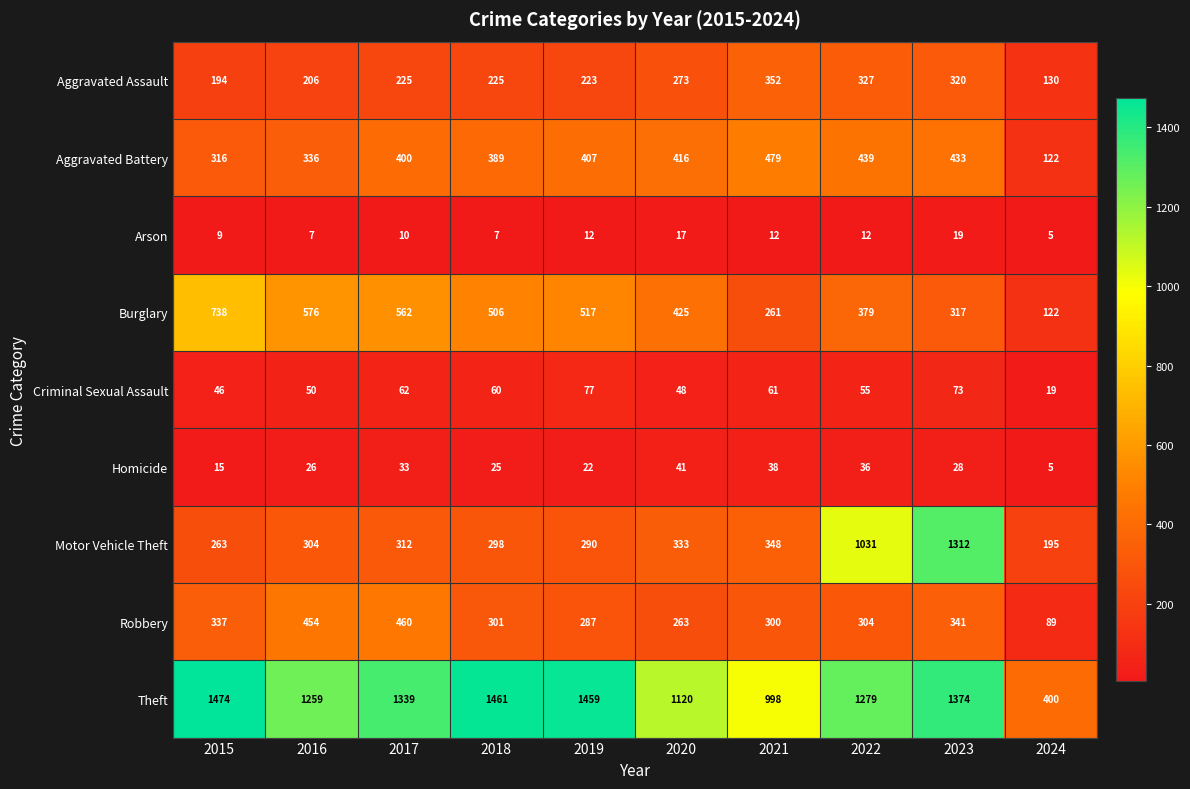

True or false: Robbery has a value of 341 at 2023.

True